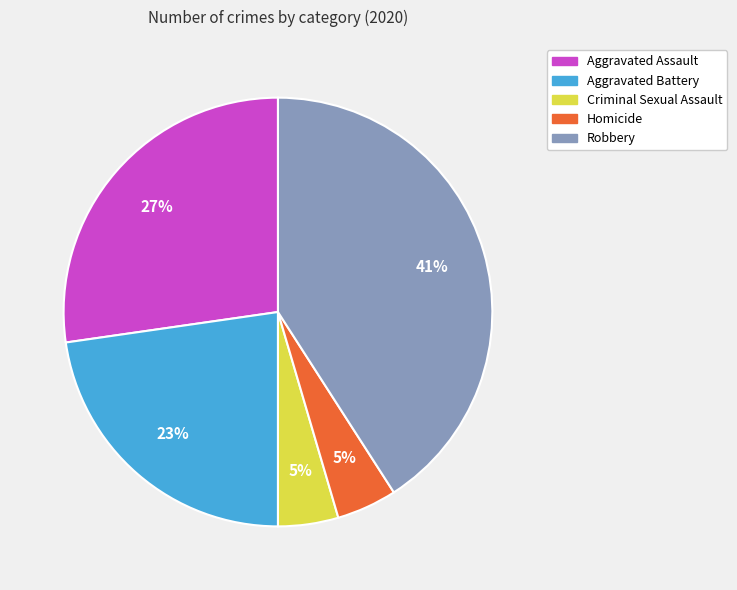

How many segments does this pie chart have?

5